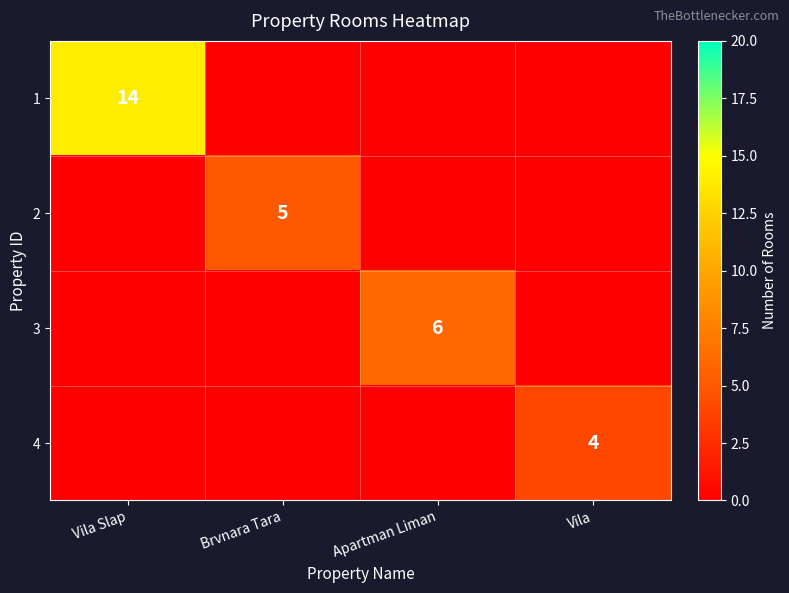

What is the maximum value shown in the chart?

14